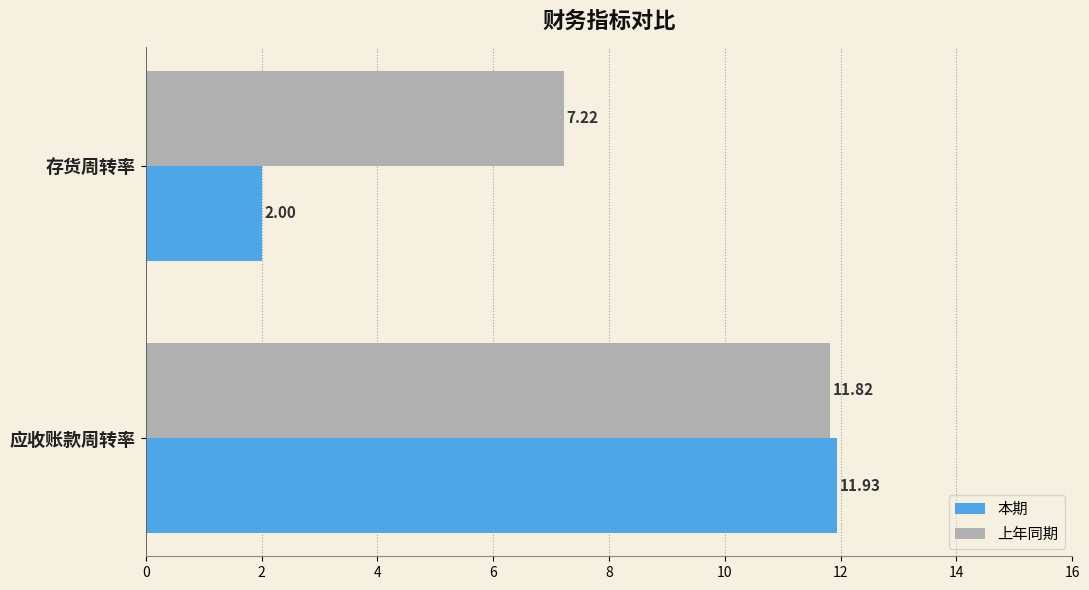

Which series has the largest range (max minus min)?

本期